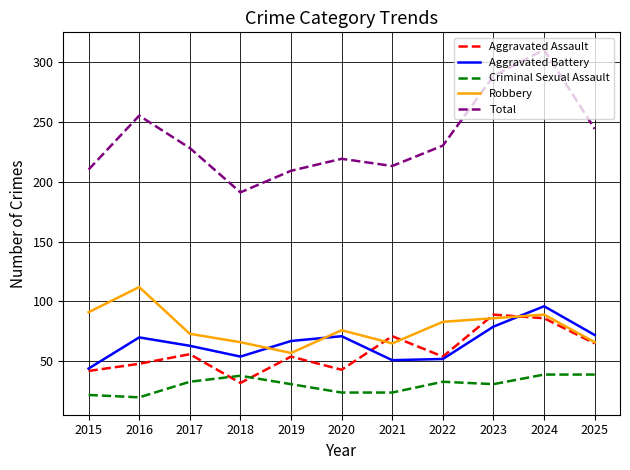

What is the difference between the second highest and minimum values in the Total series?

97